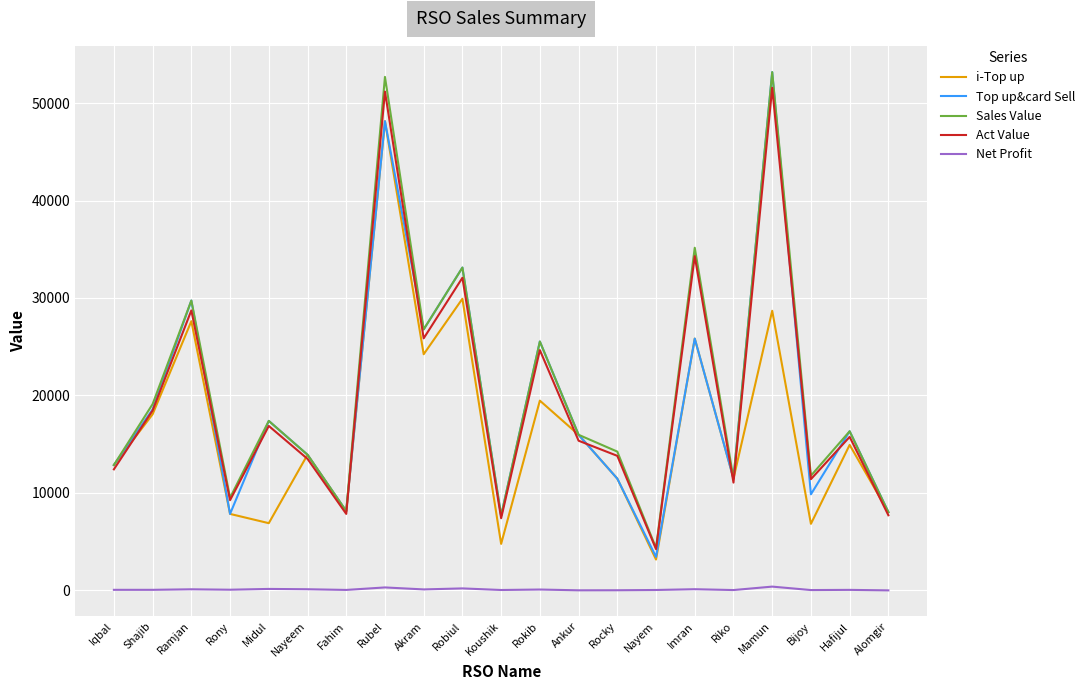

How many series are shown in this chart?

5